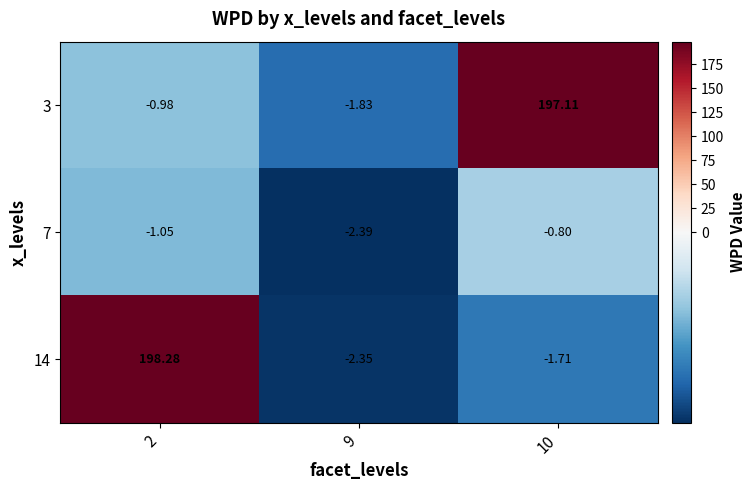

What is the spread (max minus min) of values at 10?

198.8